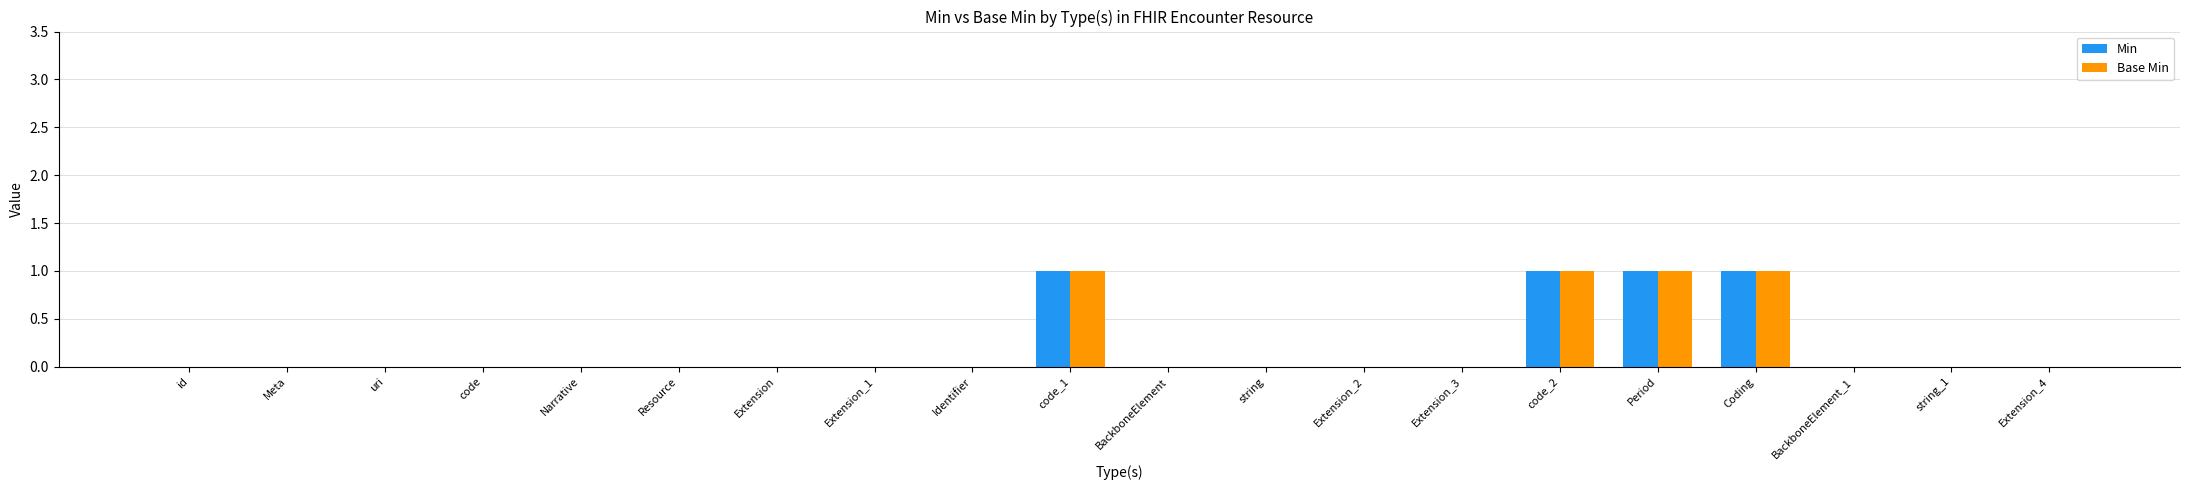

True or false: Min has a value of 1 at BackboneElement.

False